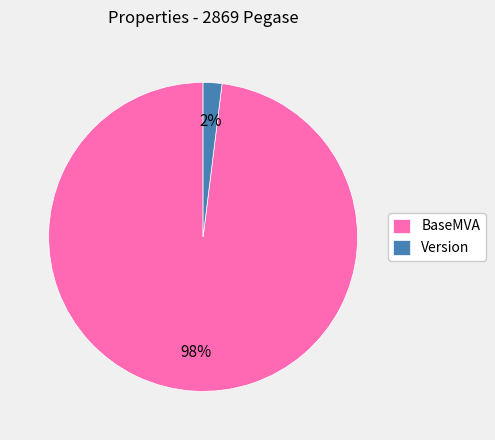

Combined, do Version and BaseMVA account for over 50%?

Yes